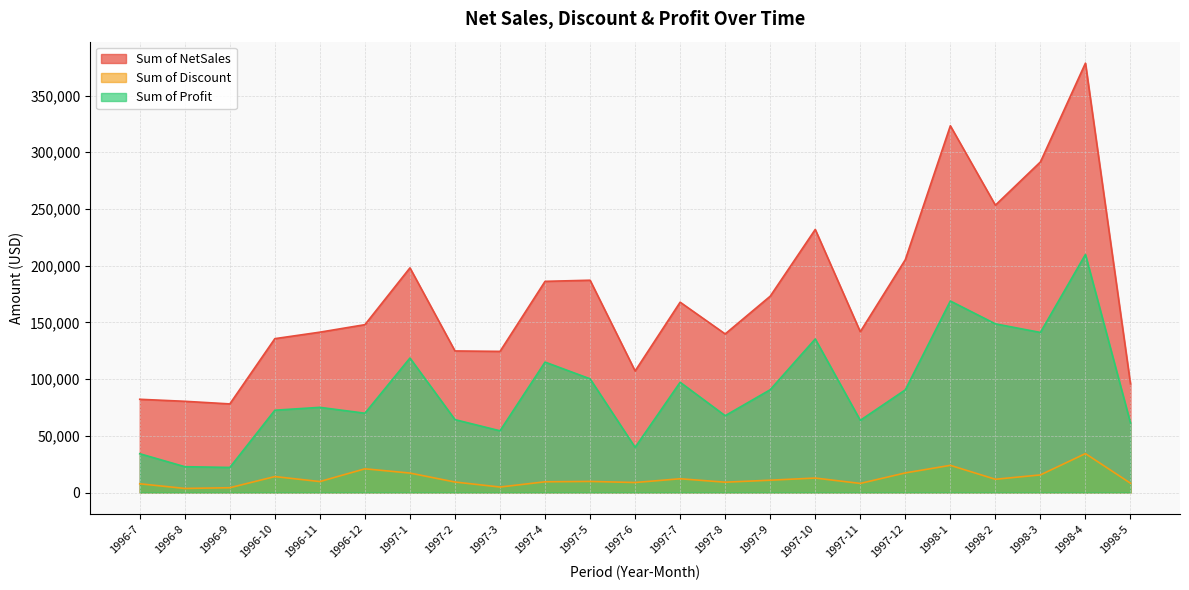

At which label does Sum of Profit first exceed 75108?

1996-11